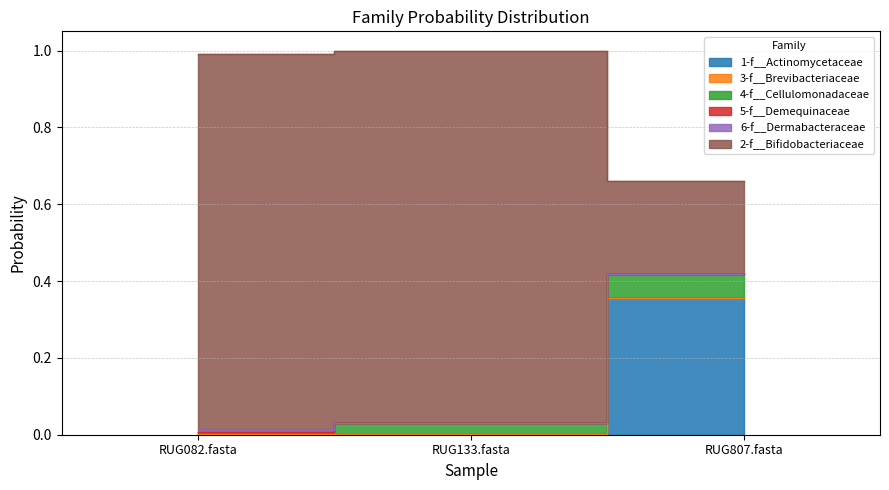

Count the number of categories in the chart.

3